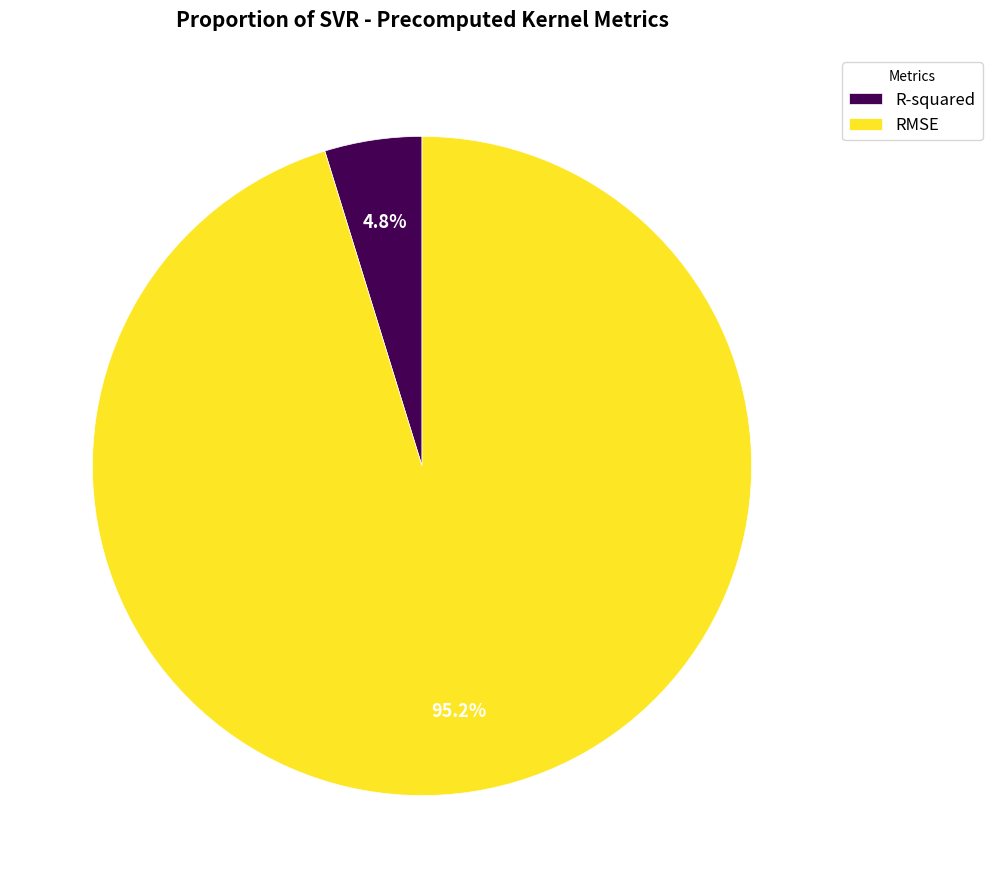

Does any single category account for the majority?

Yes